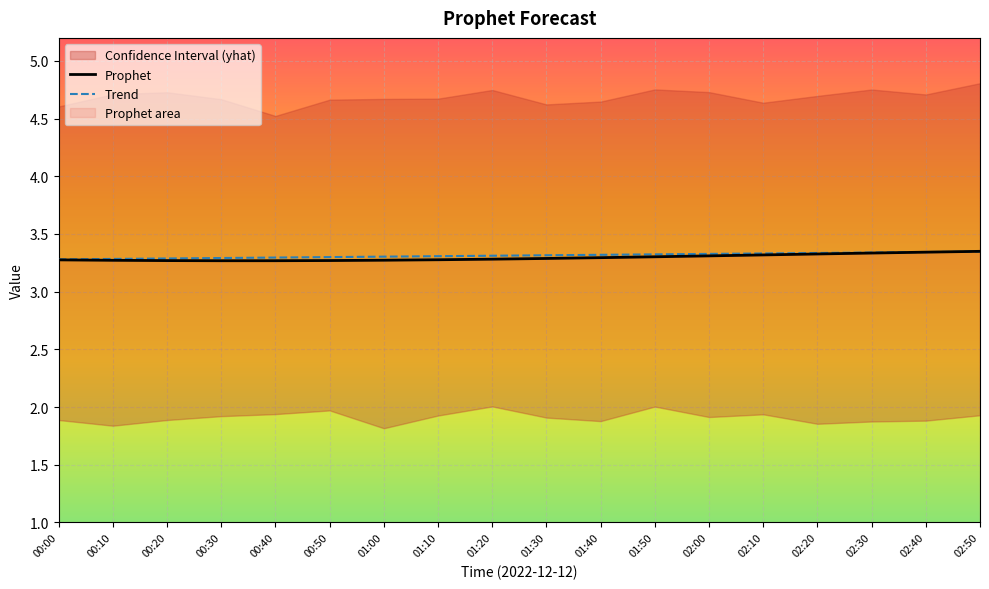

Which category has the lowest value across all series?

00:30